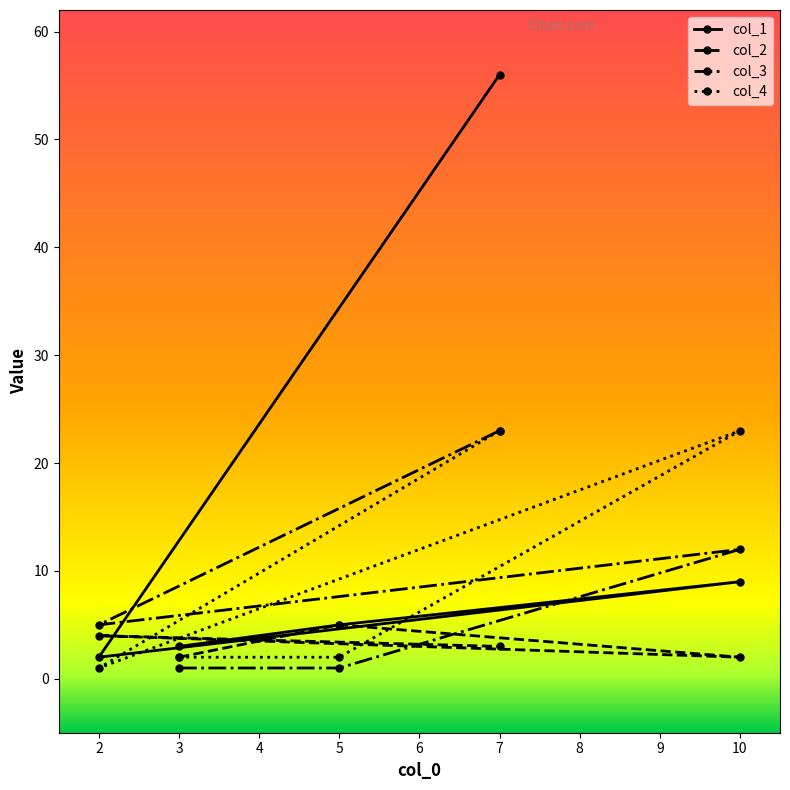

Which label corresponds to the largest value in the chart?

7